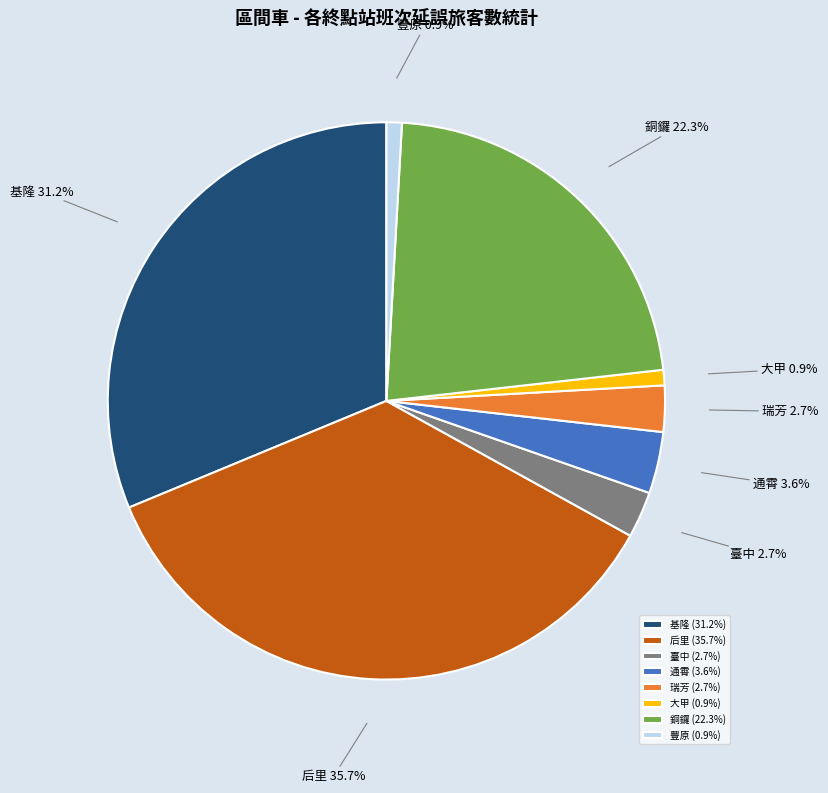

To the nearest percent, what is the average slice percentage?

12%